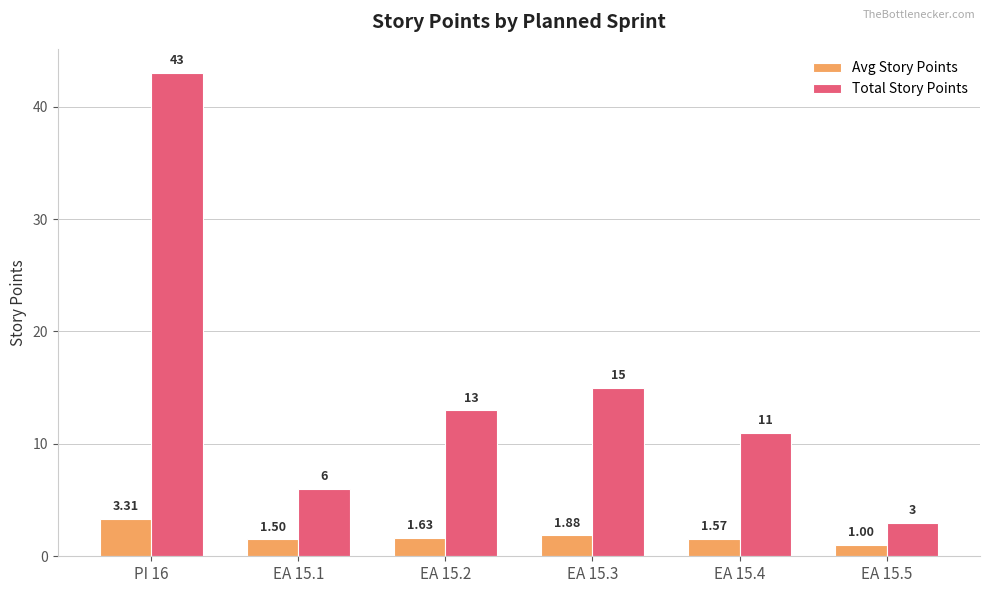

The Total Story Points series shows 15.0 at EA 15.3. True or false?

True